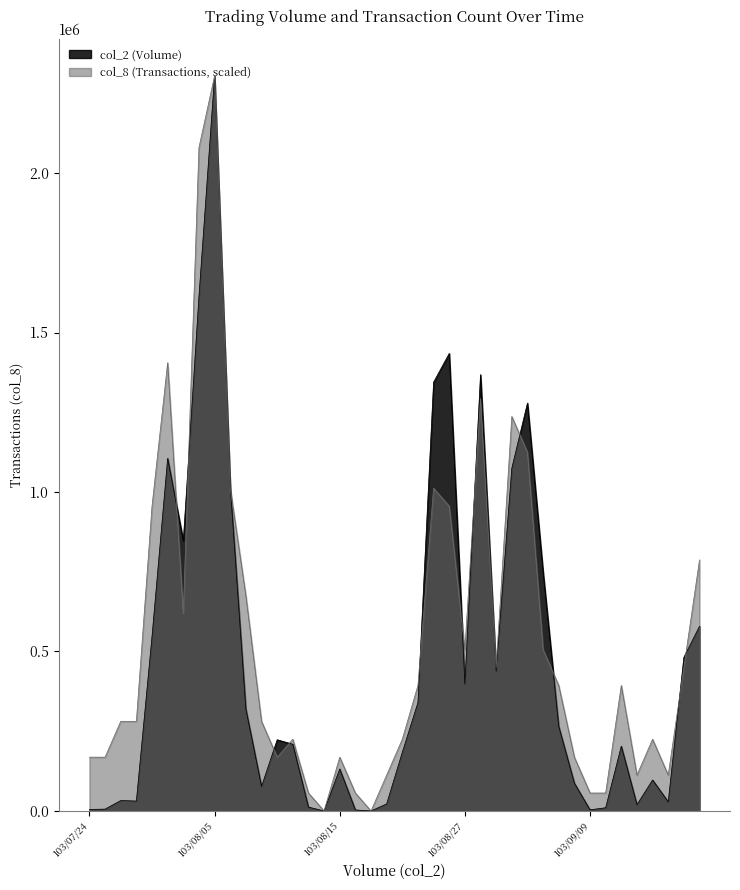

What is the value of the col_2 point at the 2nd from the left?

5770.0